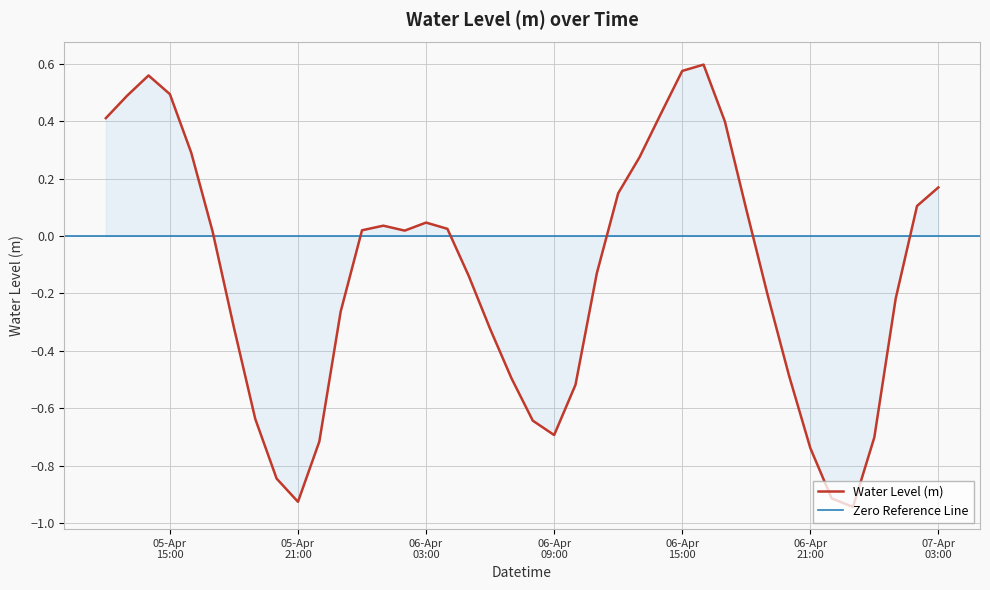

What is the minimum value shown in the chart?

-0.9